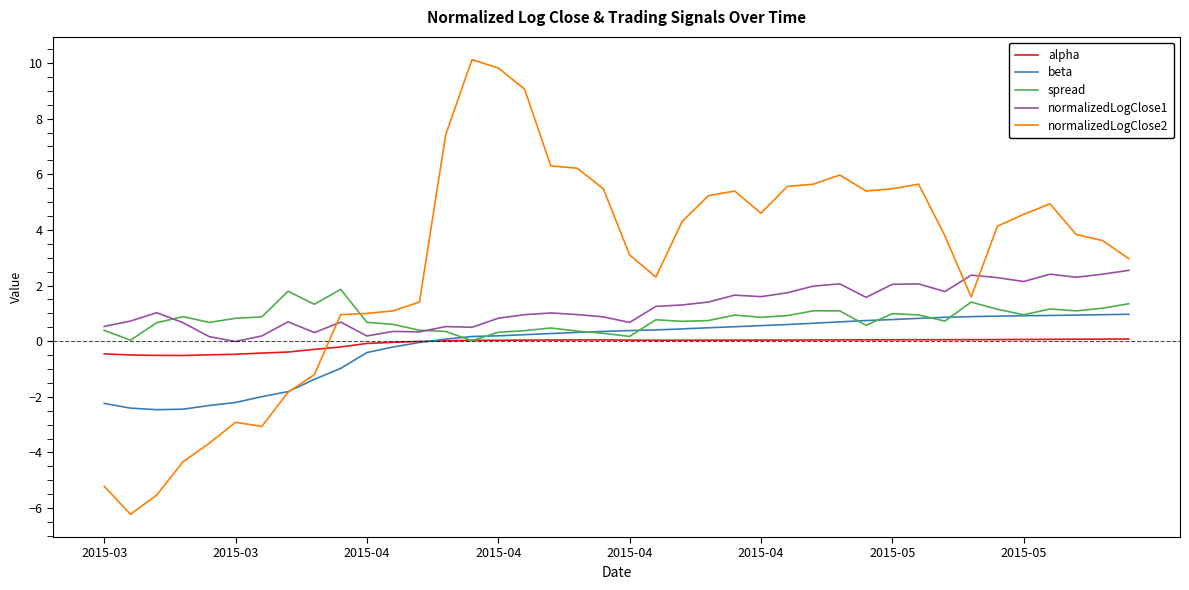

How many negative values does the normalizedLogClose1 series have?

1